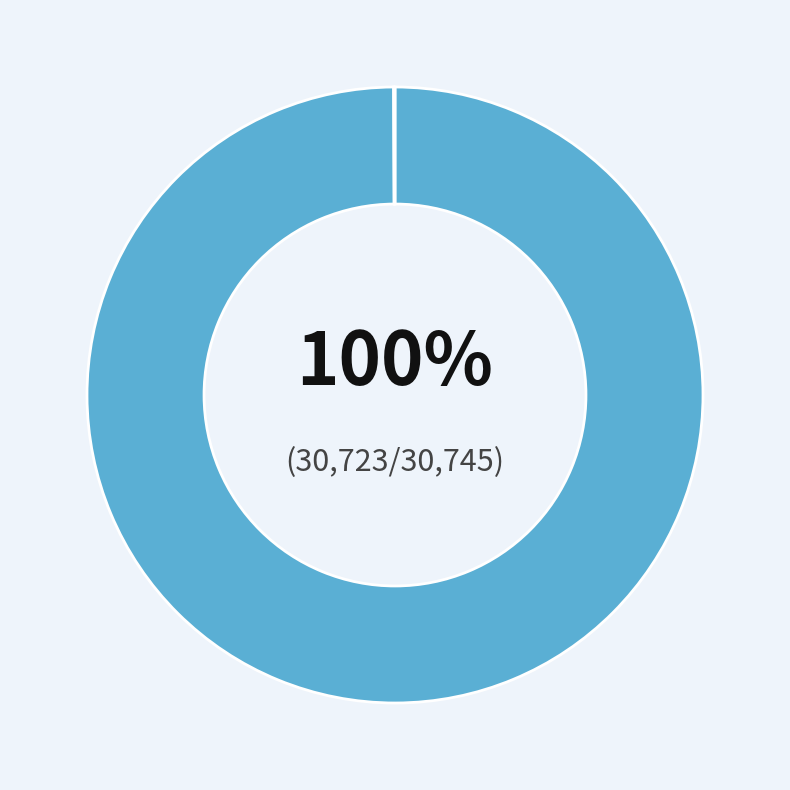

To the nearest percent, what is the average slice percentage?

50%